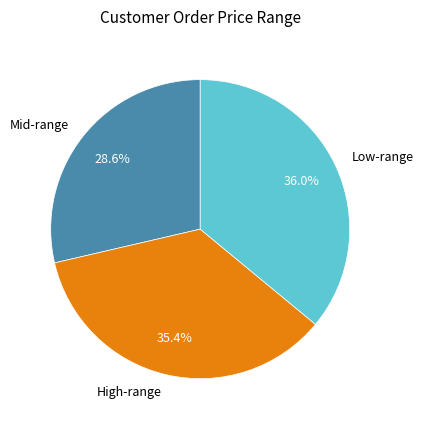

What is the ratio of the value at High-range to the value at Mid-range?

1.2